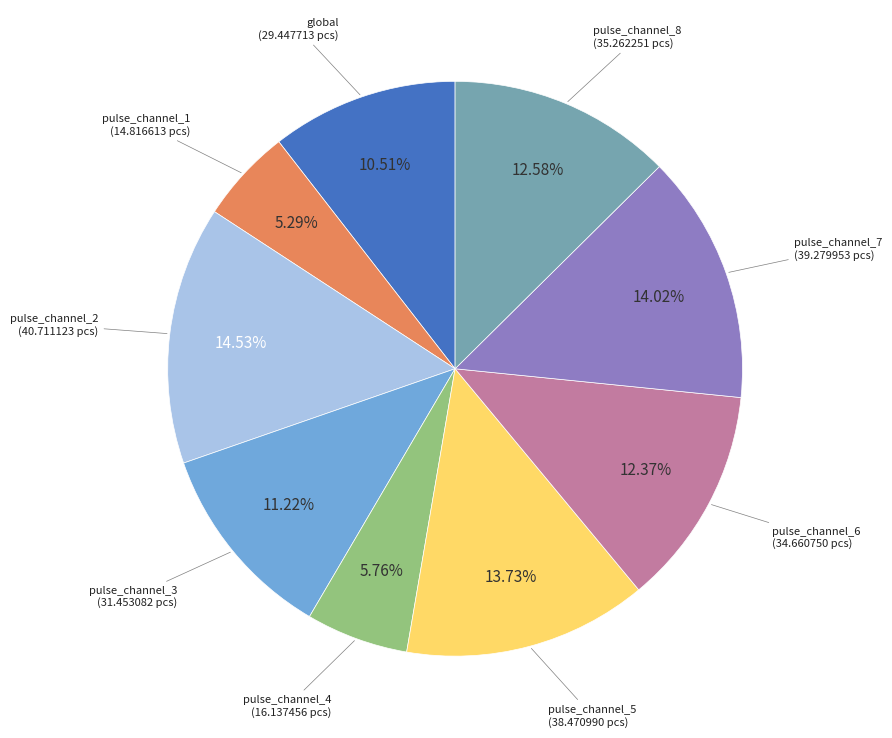

Does any single category account for the majority?

No